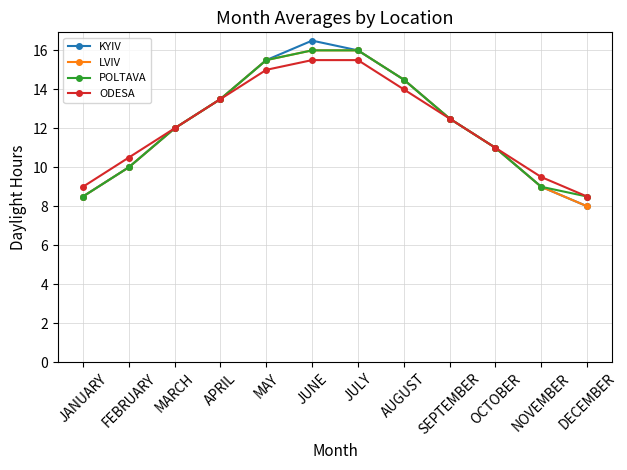

Is it true that ODESA equals 21.0 at MAY?

False